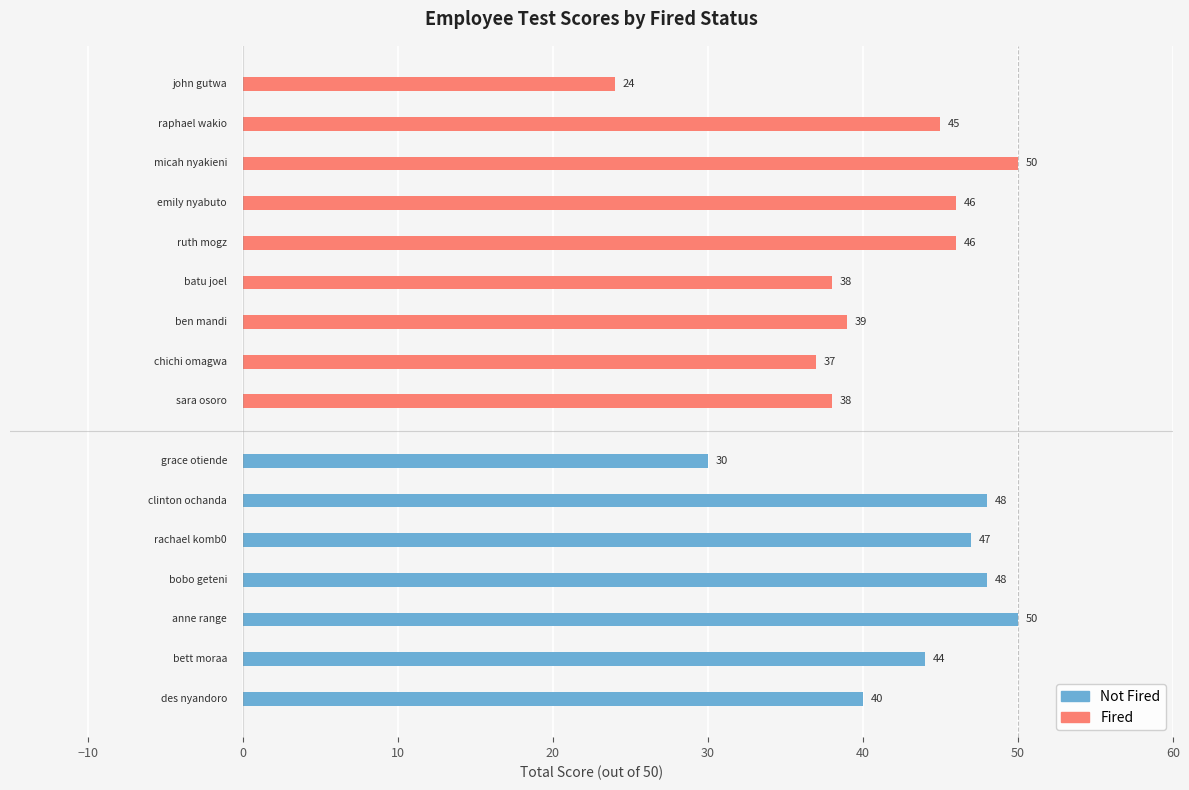

The score series shows 50.0 at micah nyakieni. True or false?

True